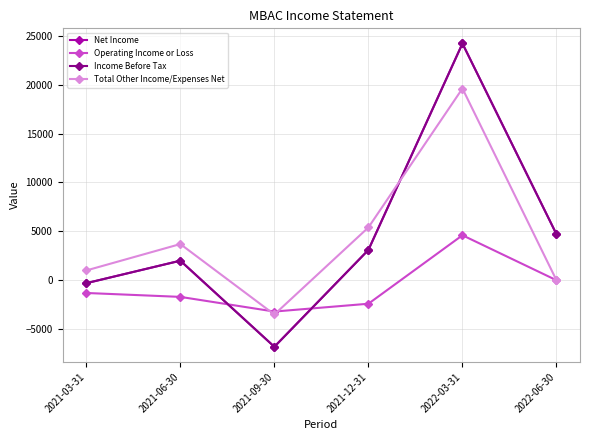

At how many categories does at least one series exceed 19323?

1